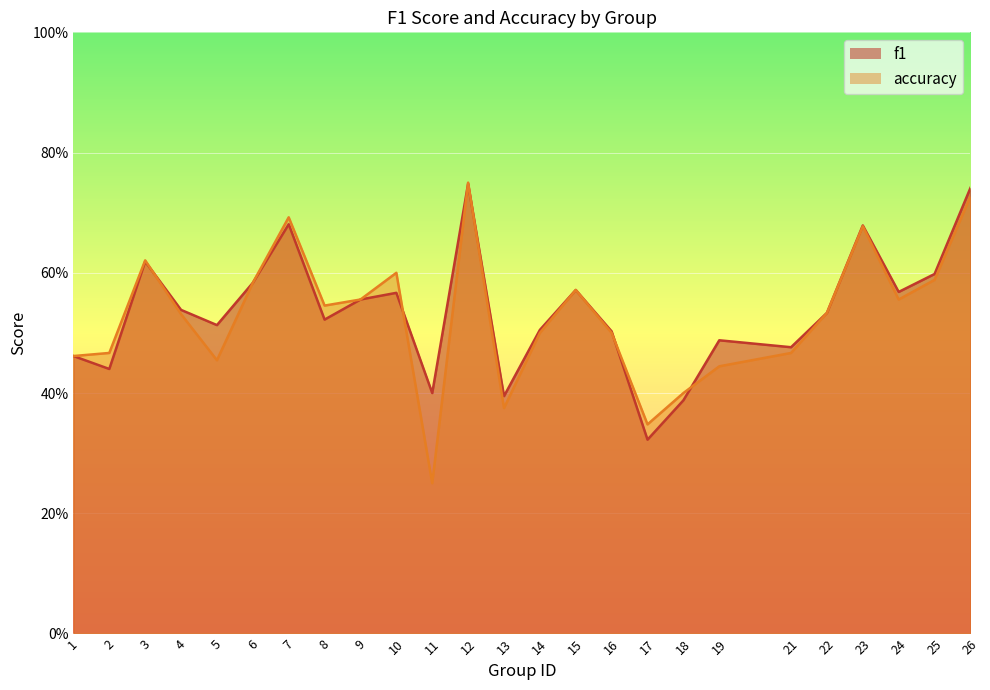

True or false: f1 and accuracy intersect in this chart.

True